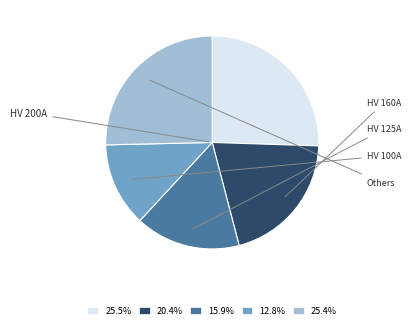

How much of the chart is everything except HV 200A?

74.5%